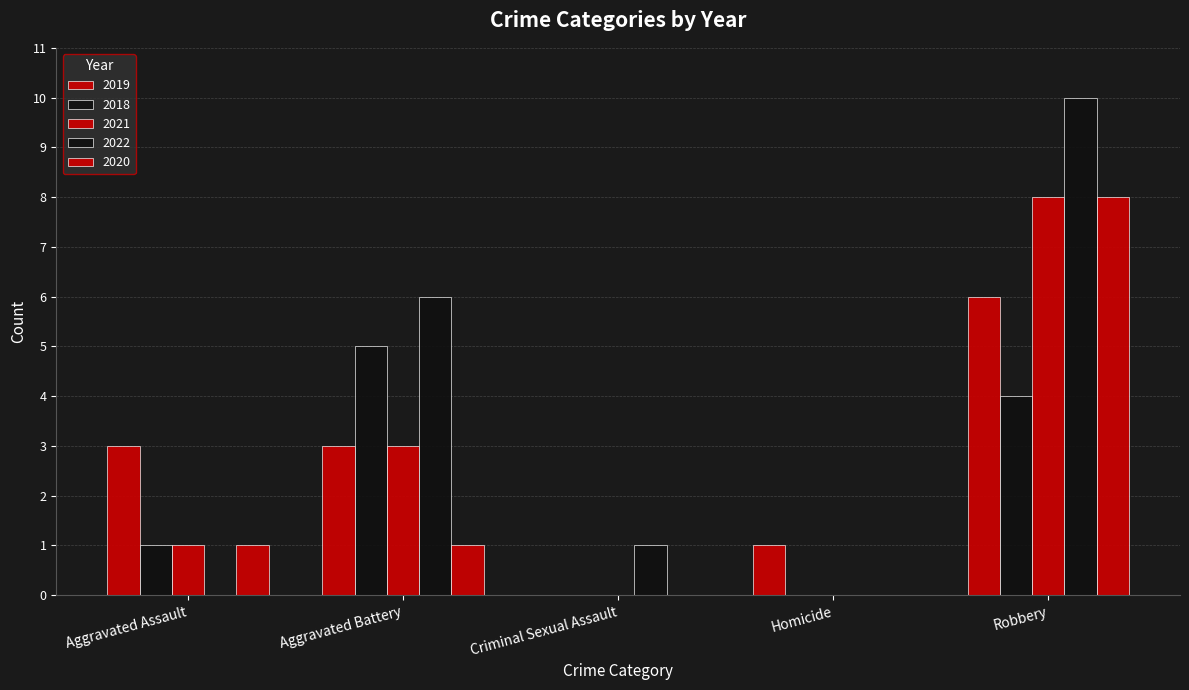

At how many categories does at least one series exceed 8?

1